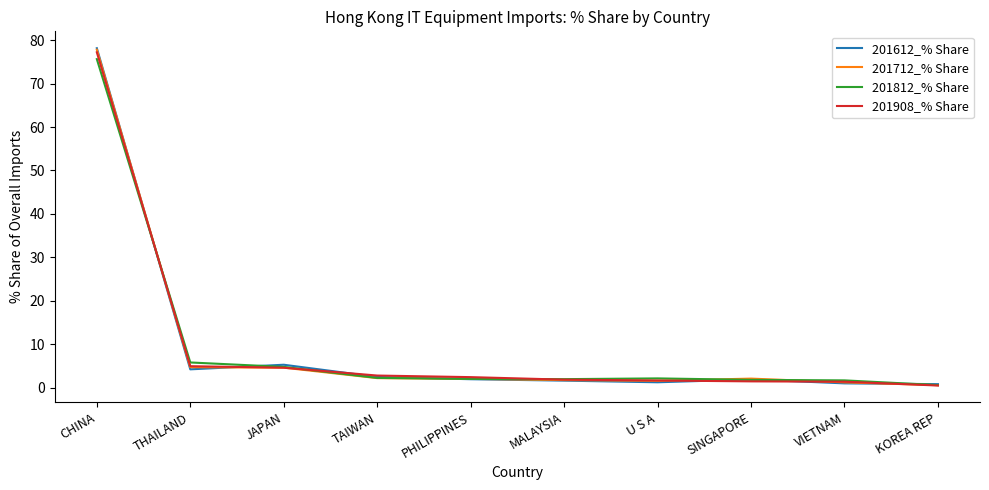

Is the value of 201612_% Share at VIETNAM greater than the value of 201908_% Share at TAIWAN?

No